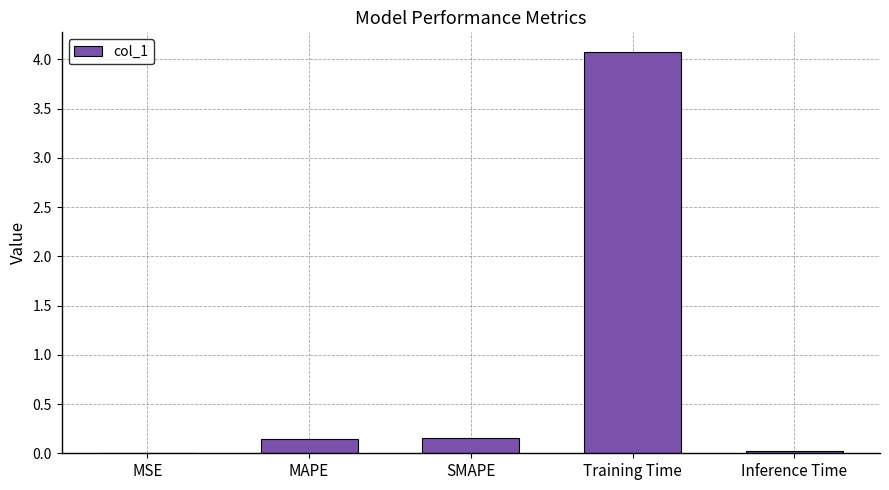

How many categories are shown in the chart?

5